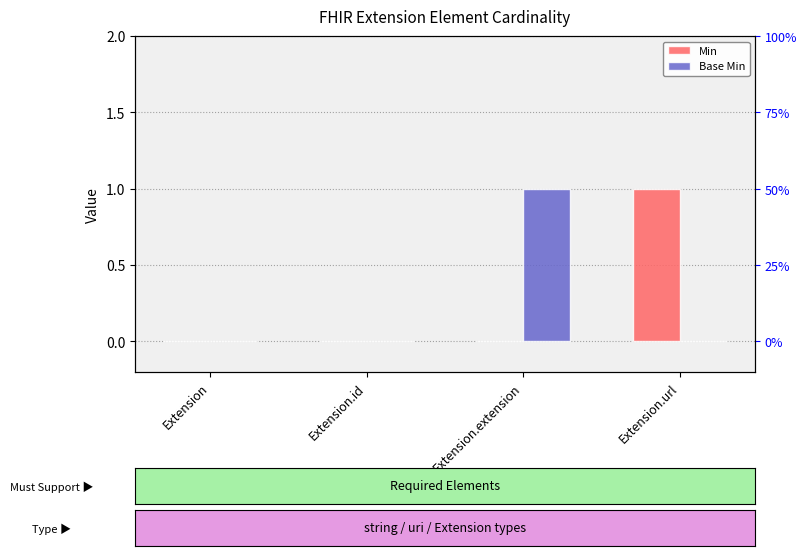

How many data points in Base Min are above 0?

1